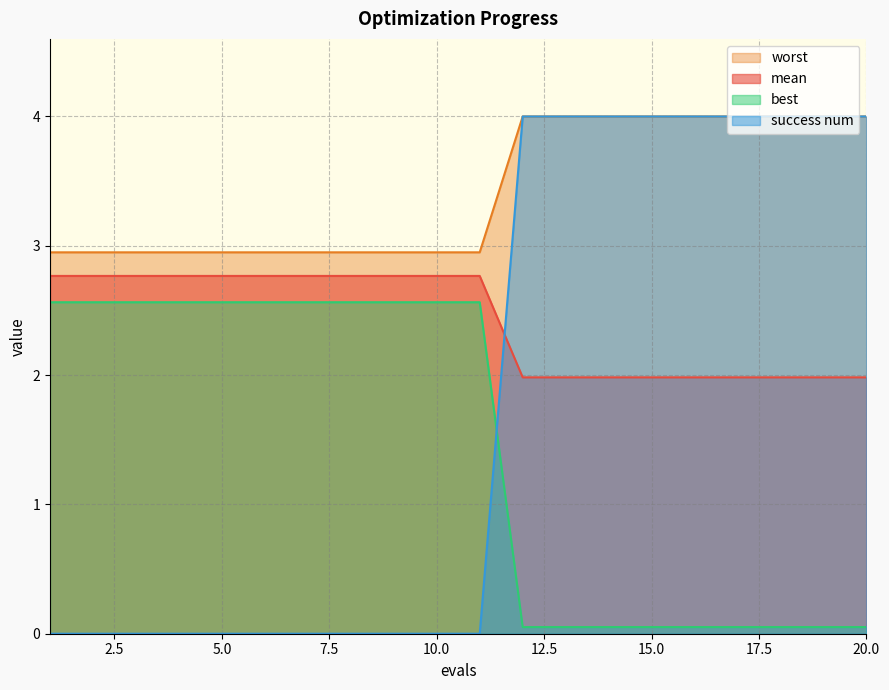

What is the lowest value of the mean series?

2.0